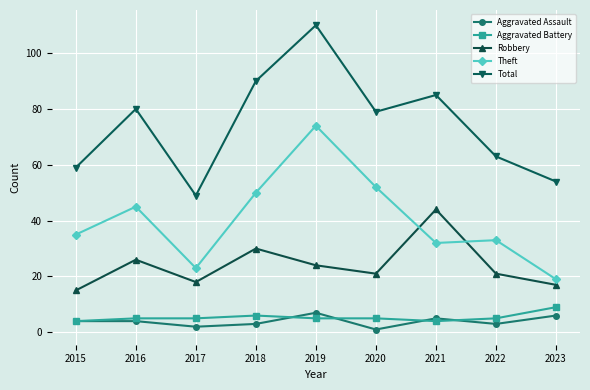

What is the minimum value shown in the chart?

1